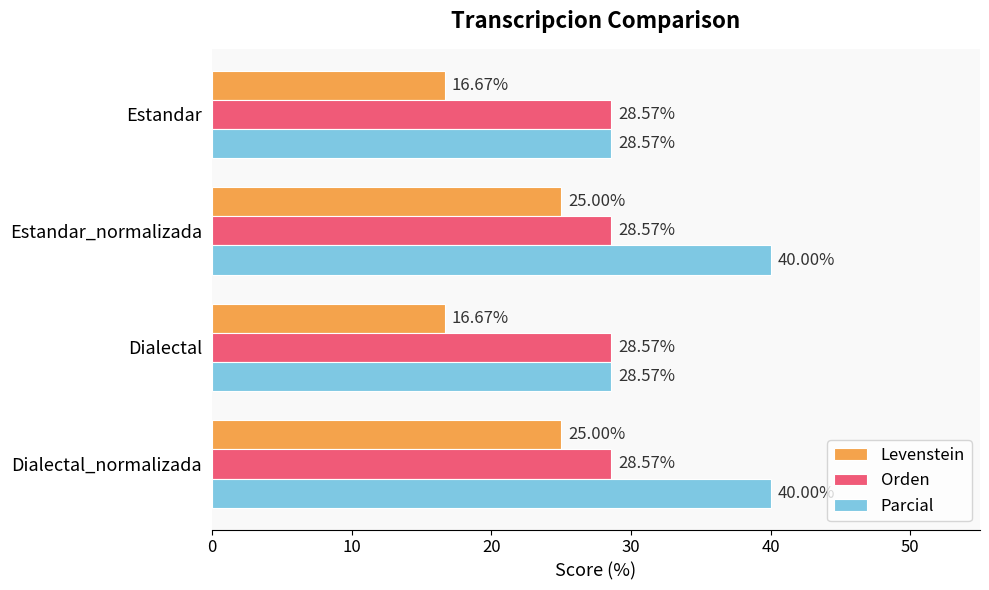

At Estandar_normalizada, list the series in order from smallest to largest.

Levenstein, Orden, Parcial